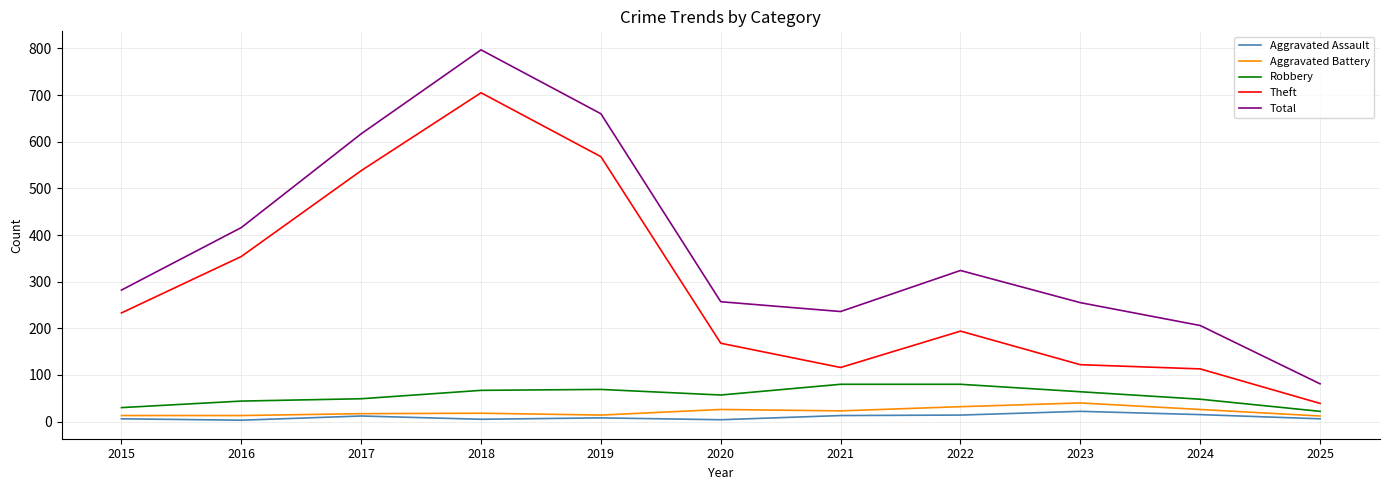

Where is Theft nearest to the value 372?

2016